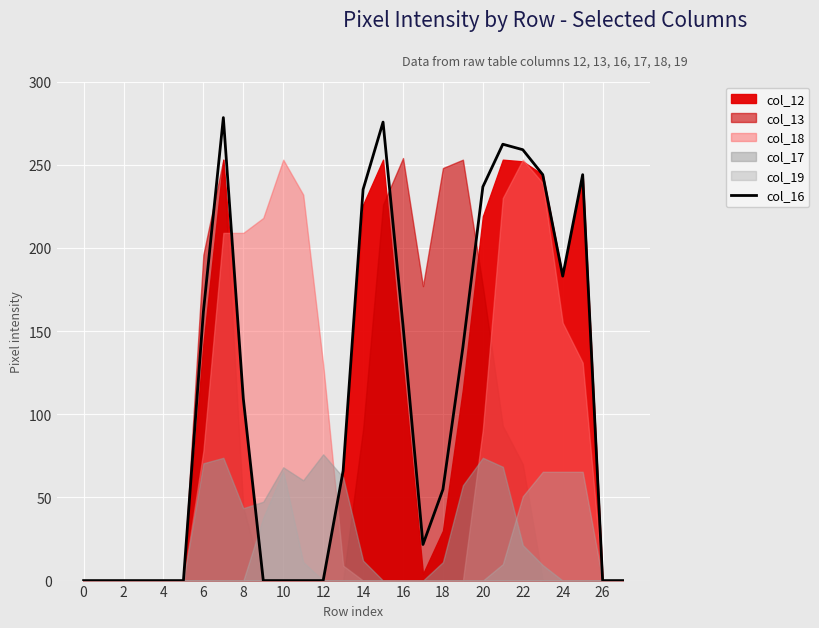

What is the average value?

104.5